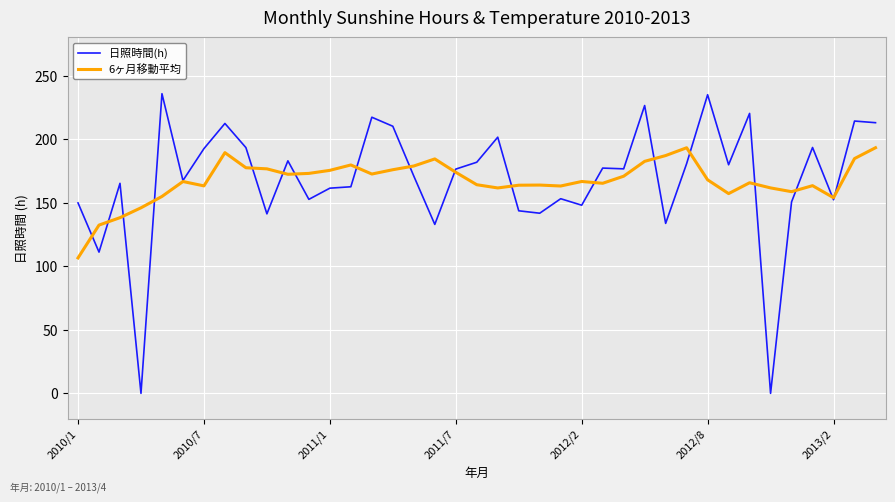

At how many categories does at least one series exceed 129?

39